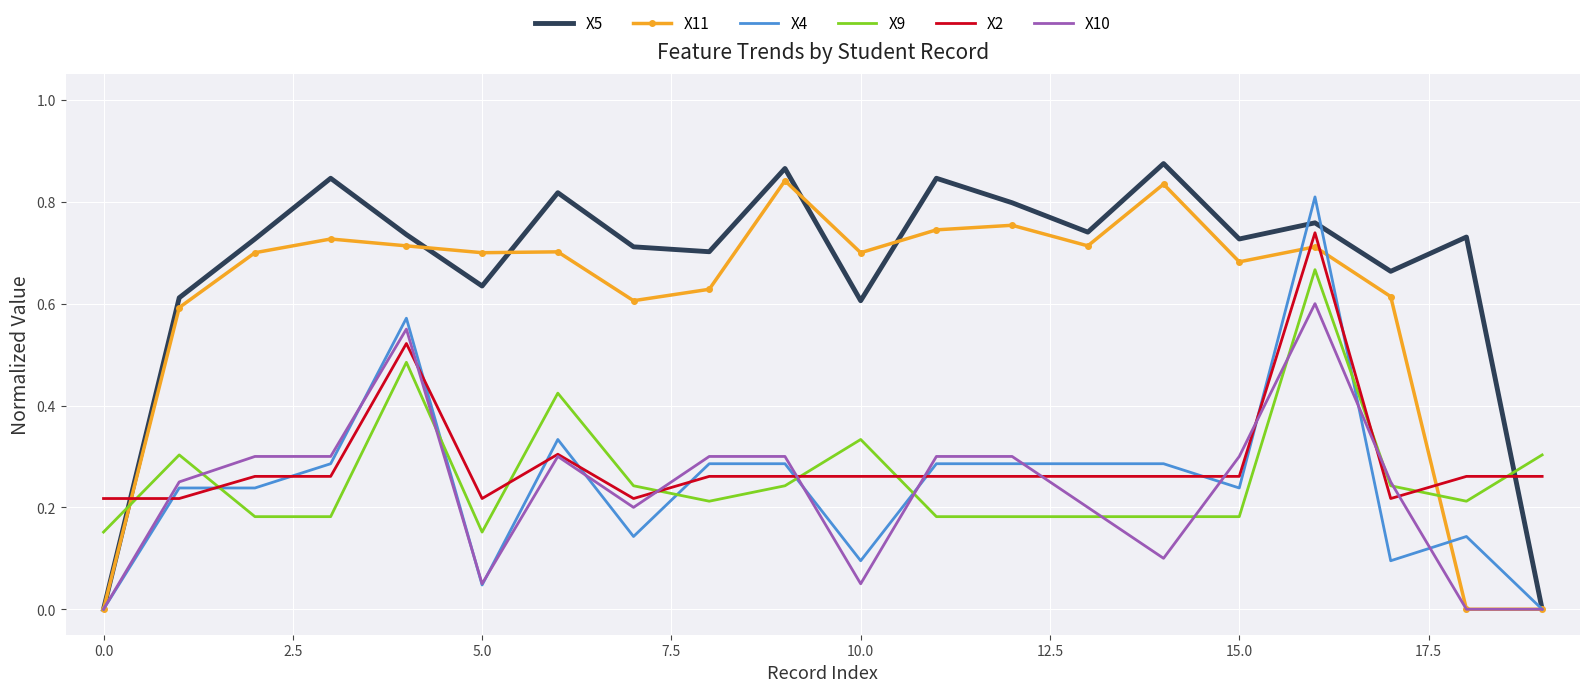

Which series has the largest range (max minus min)?

X5